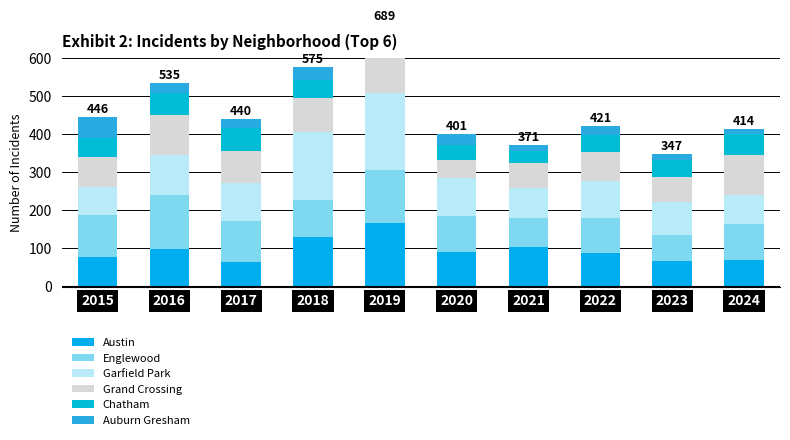

List the series in order of their peak value, lowest first.

Auburn Gresham, Chatham, Grand Crossing, Englewood, Austin, Garfield Park